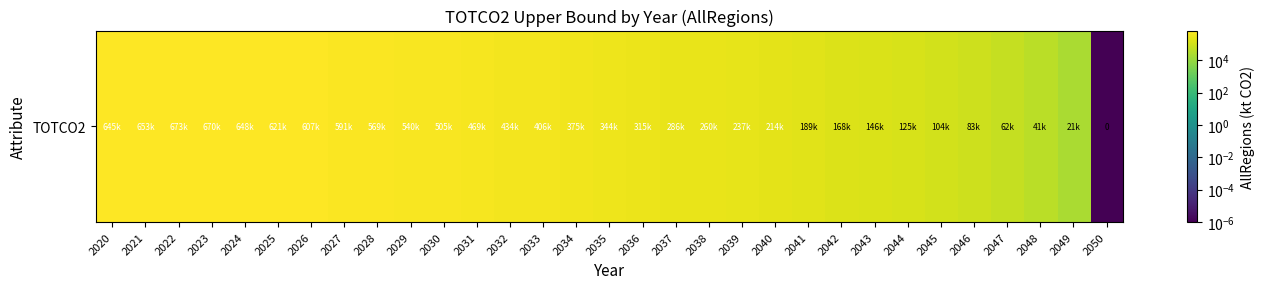

The chart shows a value of 27463.3 at 2047. True or false?

False